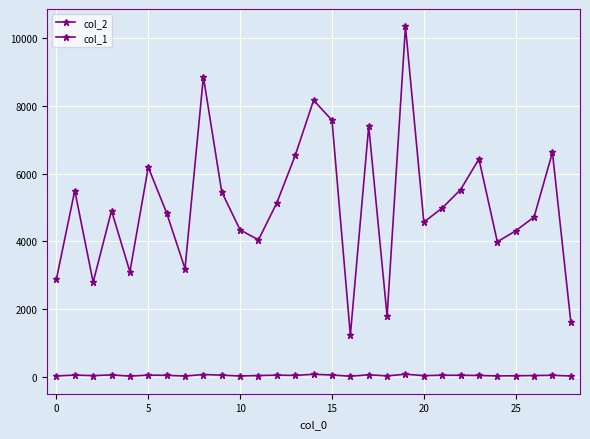

How many values in the col_1 series are below 46?

14